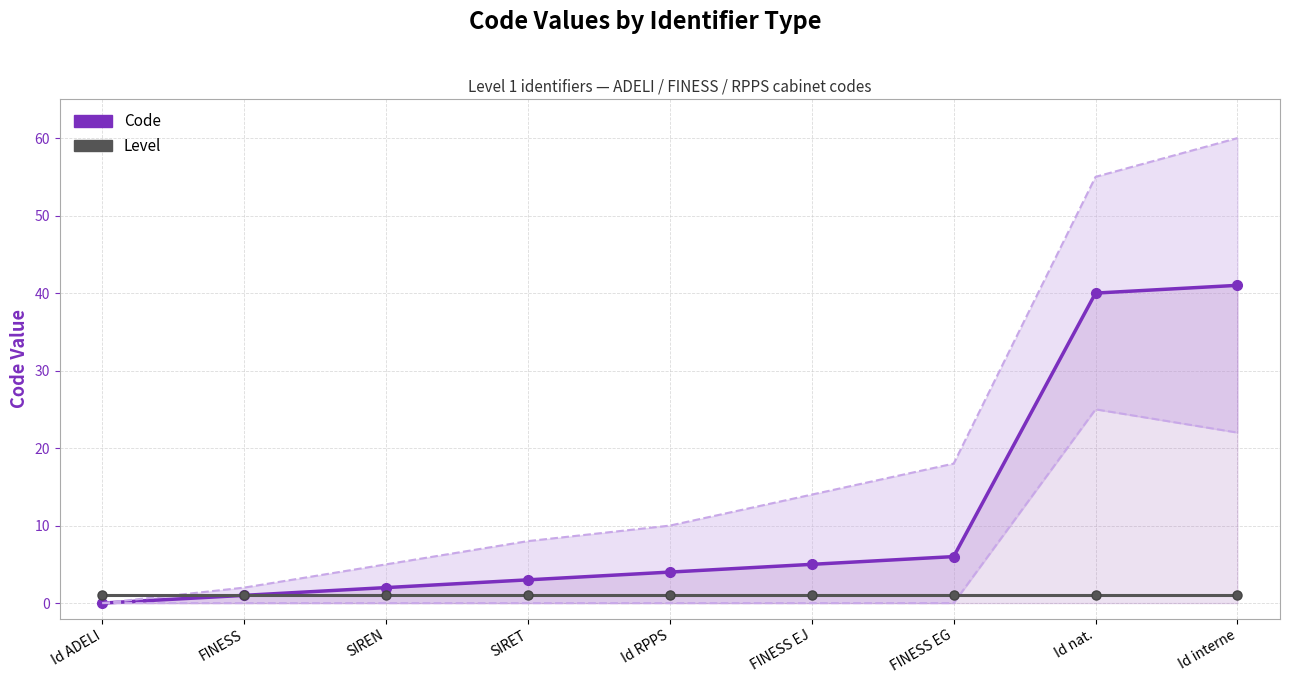

List the series in order of their overall mean, lowest first.

Level, Code